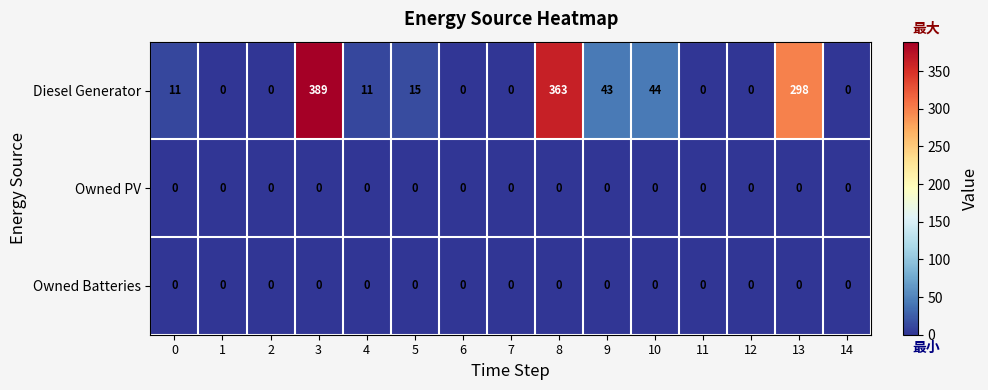

Between 1 and 9, which series saw the biggest shift?

Diesel Generator